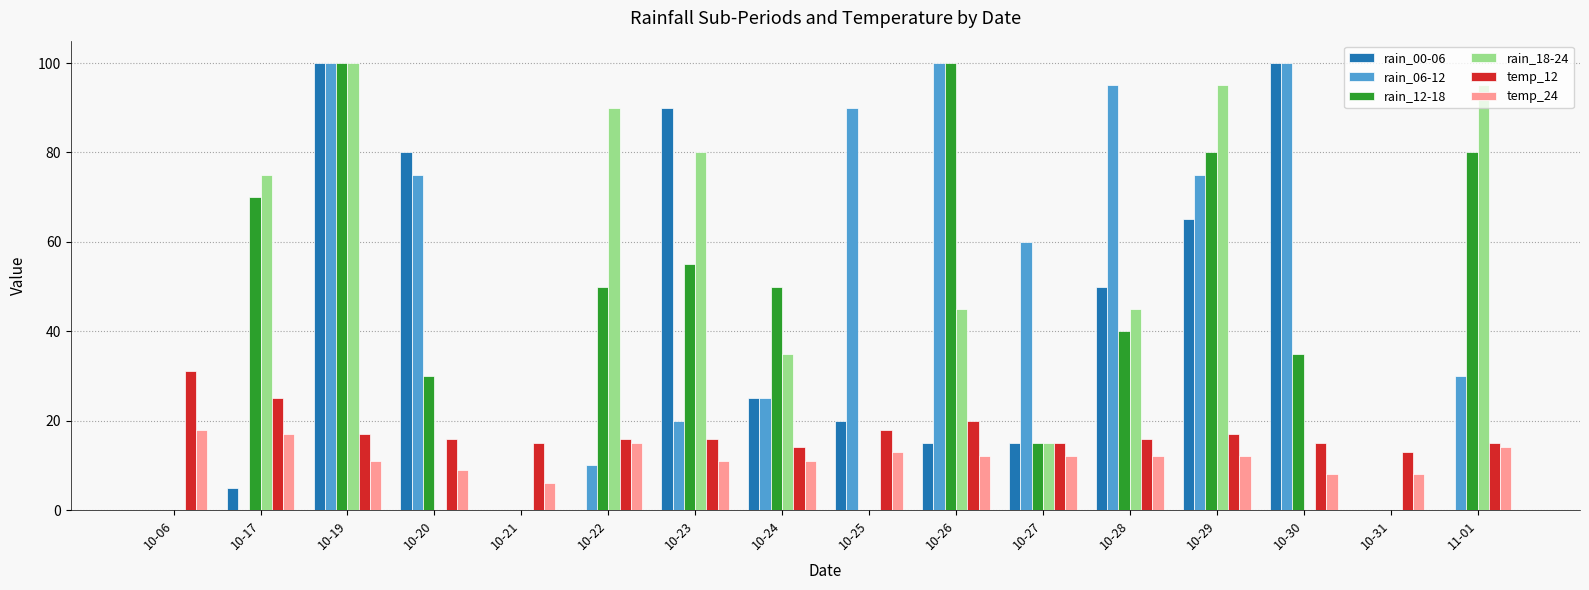

What is the sum of all rain_18-24 values?

675